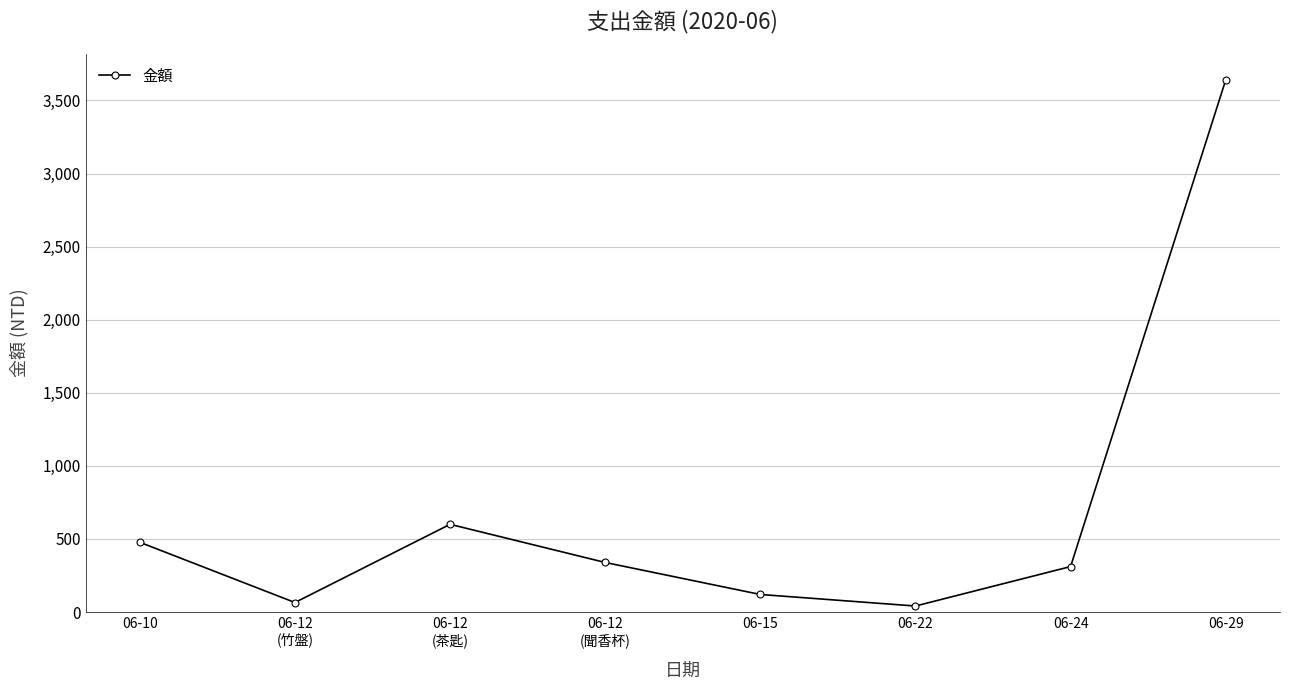

Reading right to left, list all the values displayed in this chart.

06-29=3640	06-24=311	06-22=41	06-15=120	06-12
(聞香杯)=339	06-12
(茶匙)=600	06-12
(竹盤)=65	06-10=477